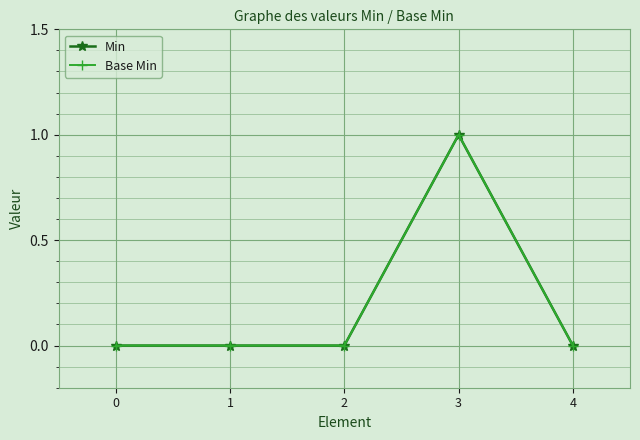

True or false: Base Min has a value of 0 at 0.

True